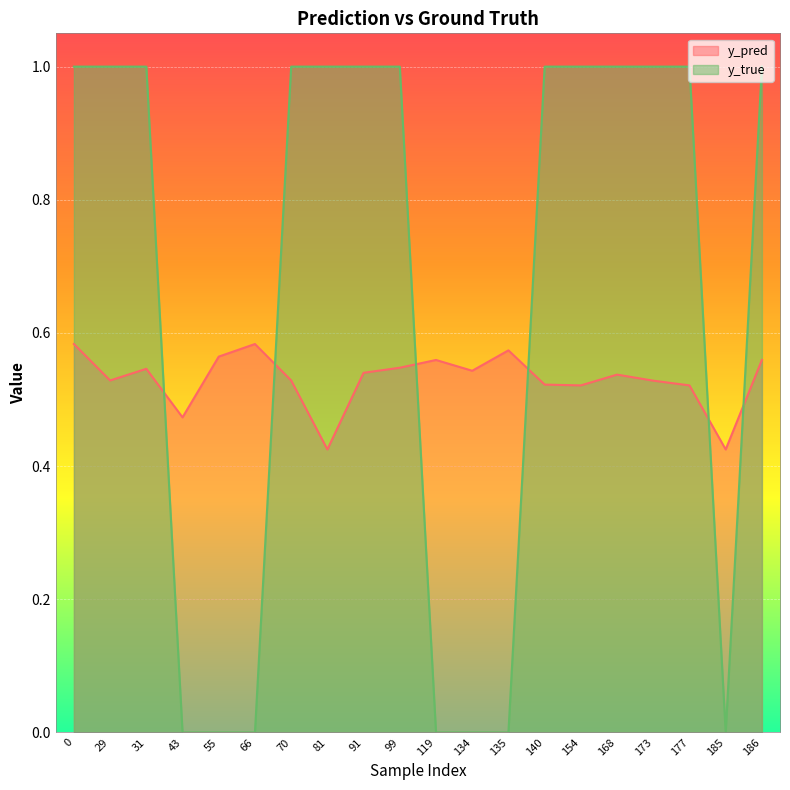

Rank the categories by y_true value from lowest to highest.

43, 55, 66, 119, 134, 135, 185, 0, 29, 31, 70, 81, 91, 99, 140, 154, 168, 173, 177, 186